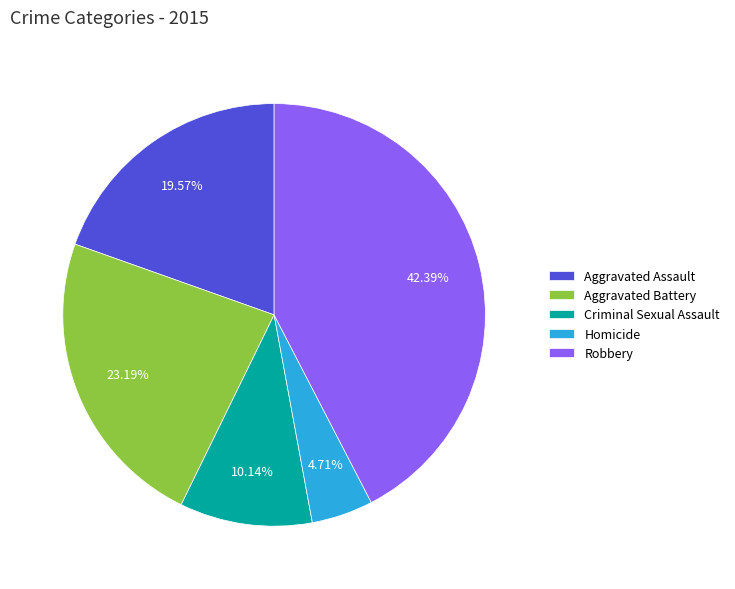

What is the total percentage of Homicide and Robbery?

47.1%